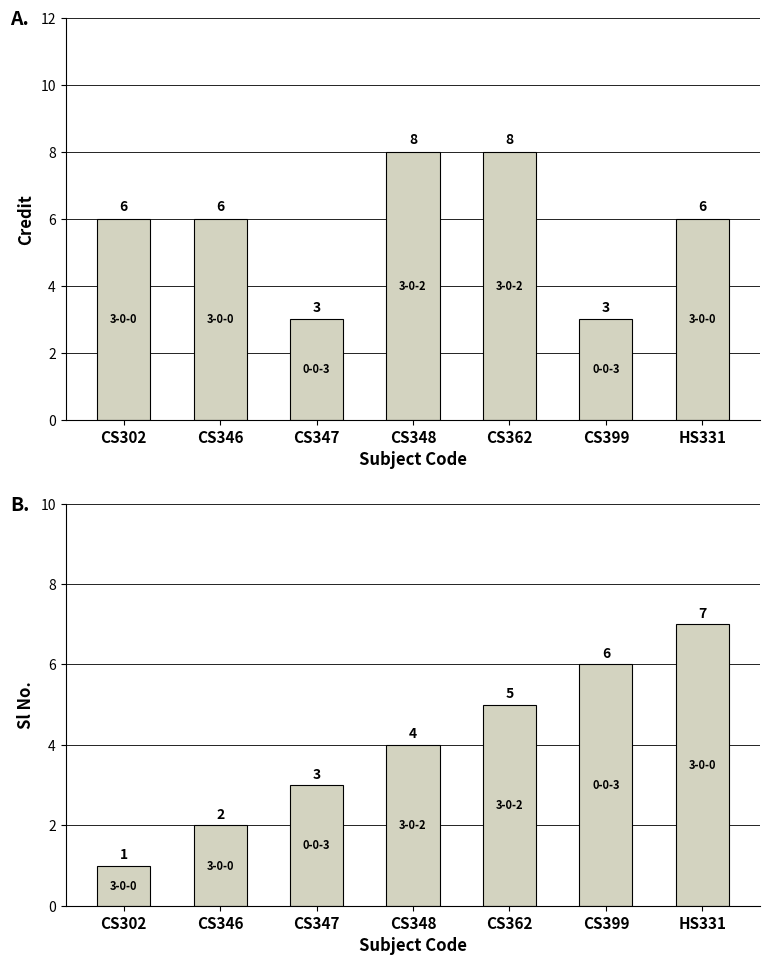

Reading right to left, list all the values displayed in this chart.

Credit: 6	3	8	8	3	6	6
Sl No.: 7	6	5	4	3	2	1